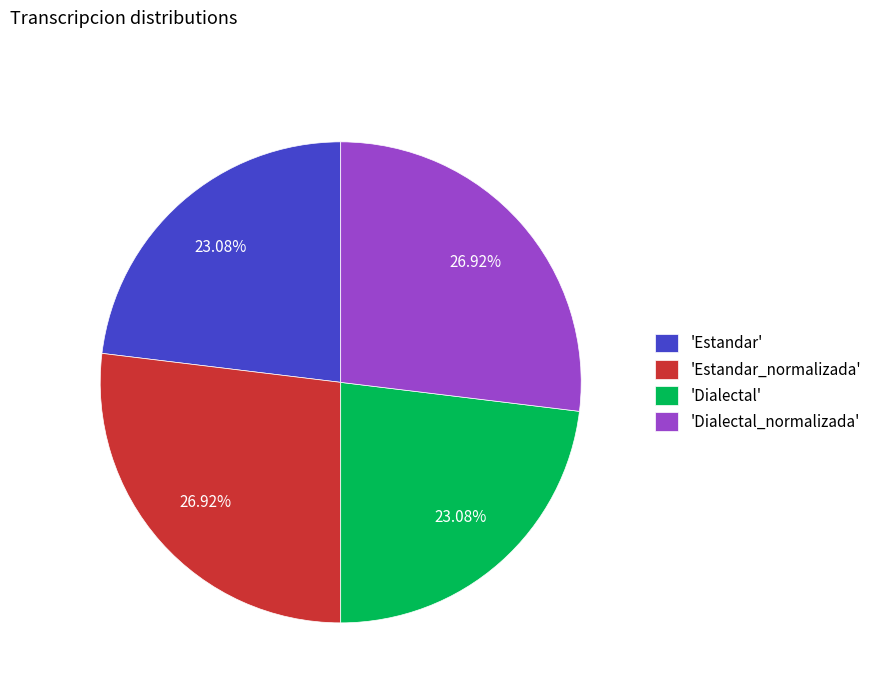

Does 'Dialectal_normalizada' account for over 50% of the chart?

No